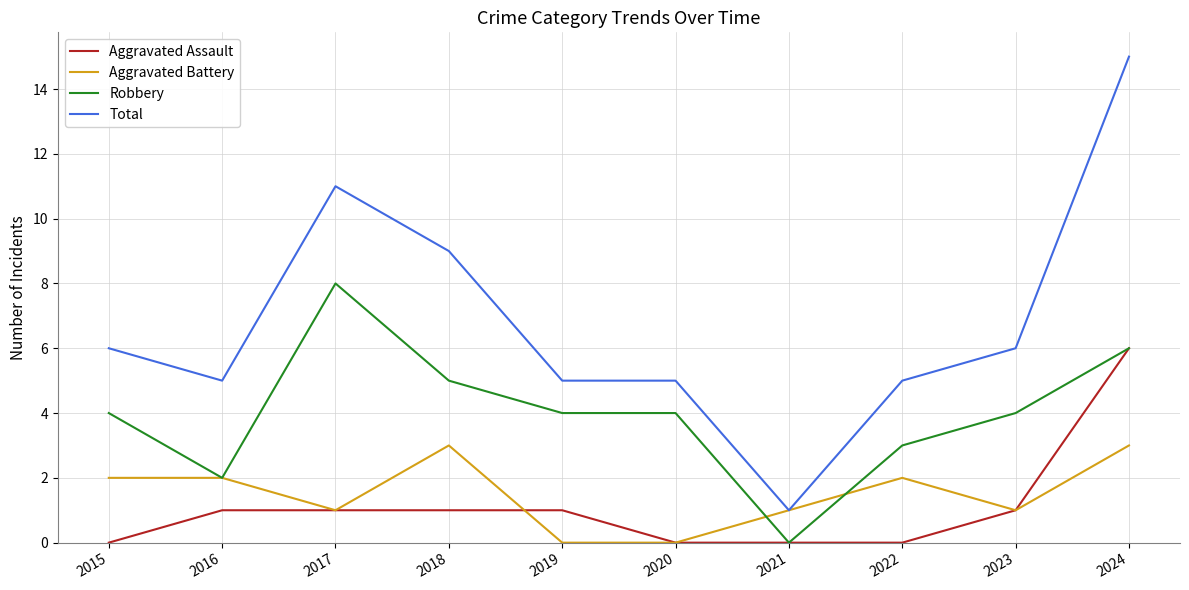

What is the difference between the highest and lowest values at 2016?

4